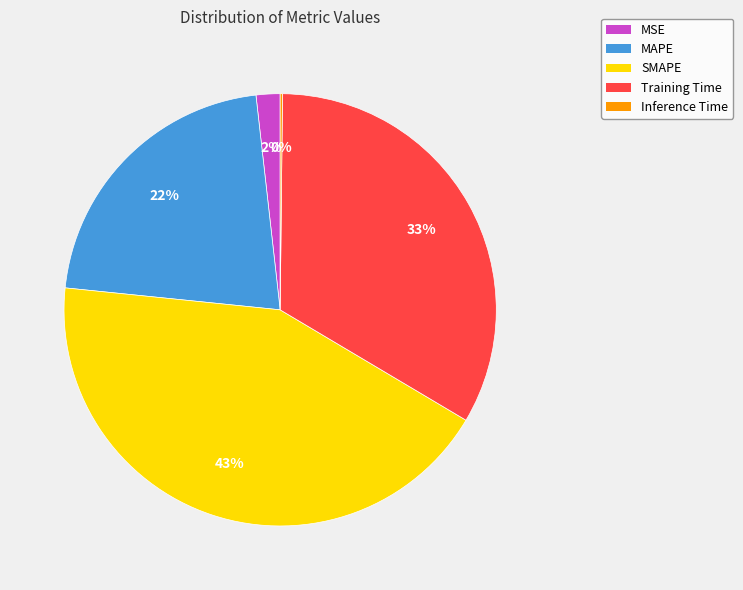

What is the largest slice in the pie chart?

SMAPE